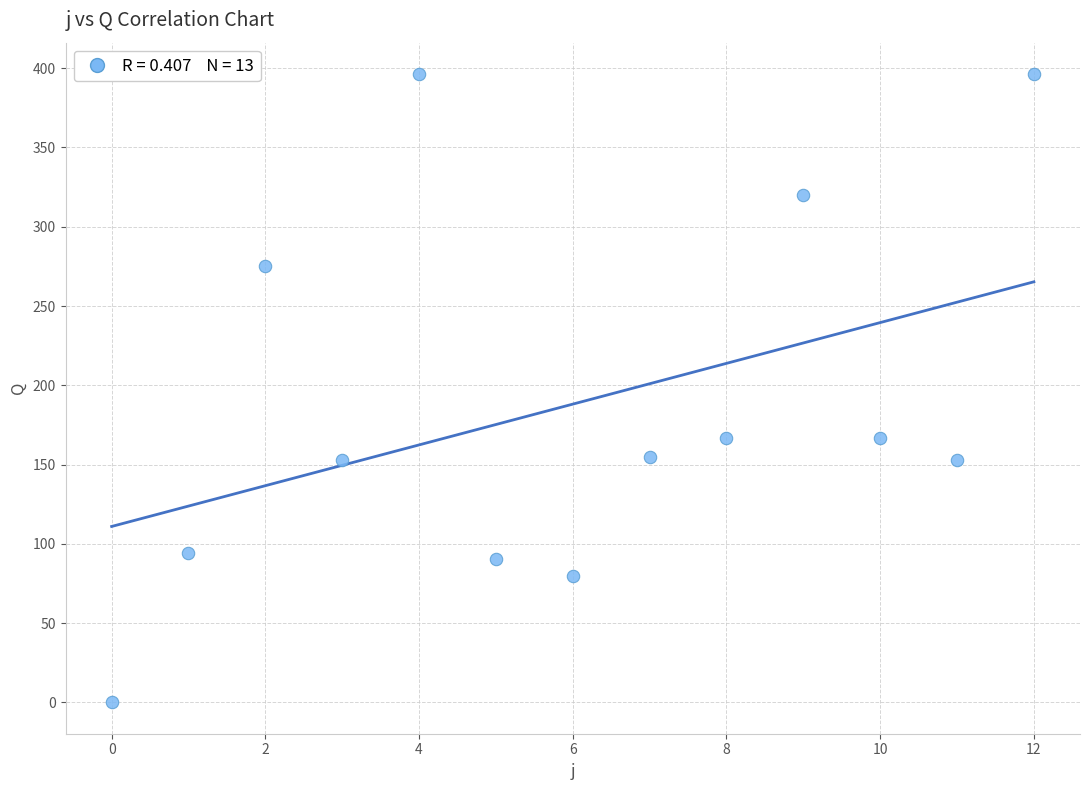

What is the range of Y values (max minus min)?

396.3